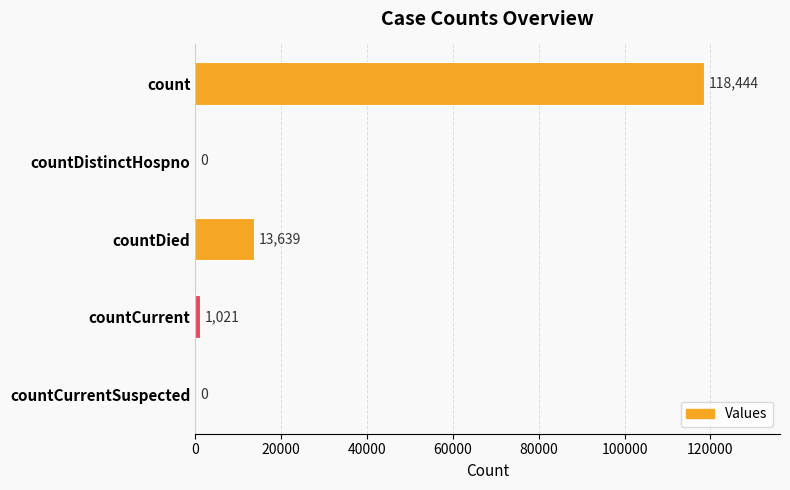

How many distinct data groups are displayed?

1